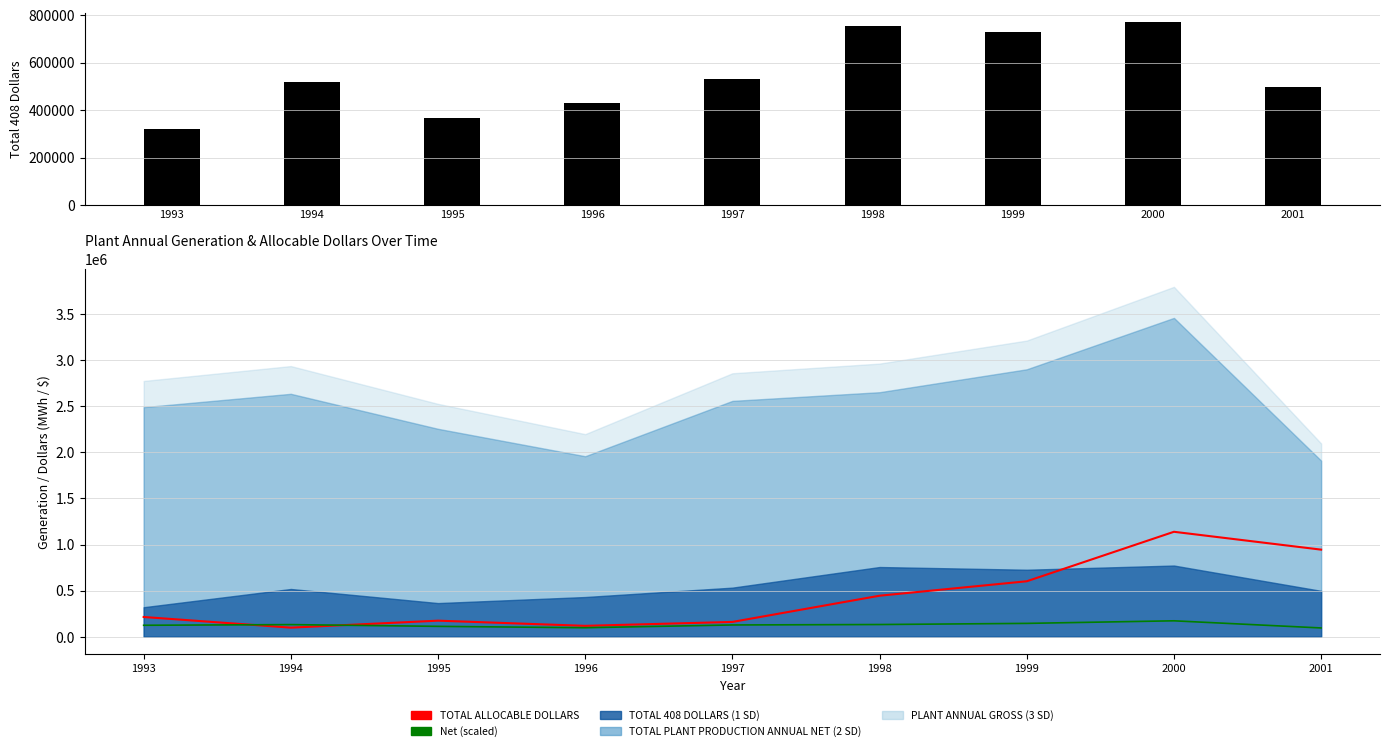

What is the value of the TOTAL ALLOCABLE DOLLARS bar at the 7th from the left?

601901.2